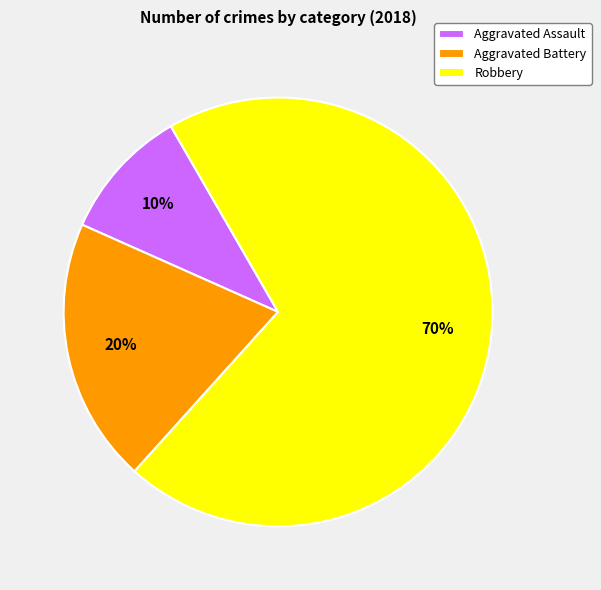

Do Aggravated Battery and Aggravated Assault together represent more than half of the pie?

No